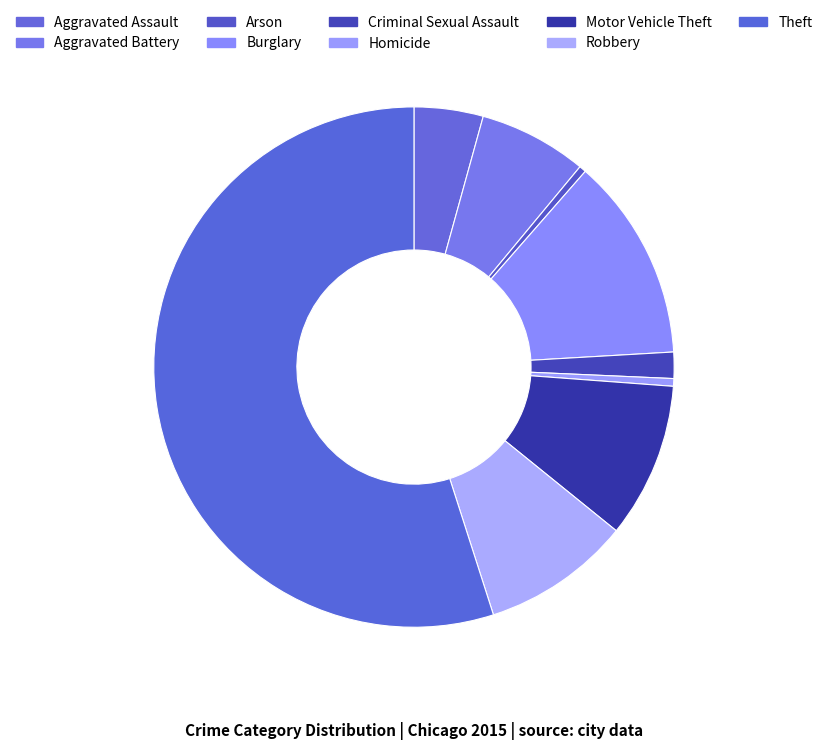

Count the number of slices in the pie.

9